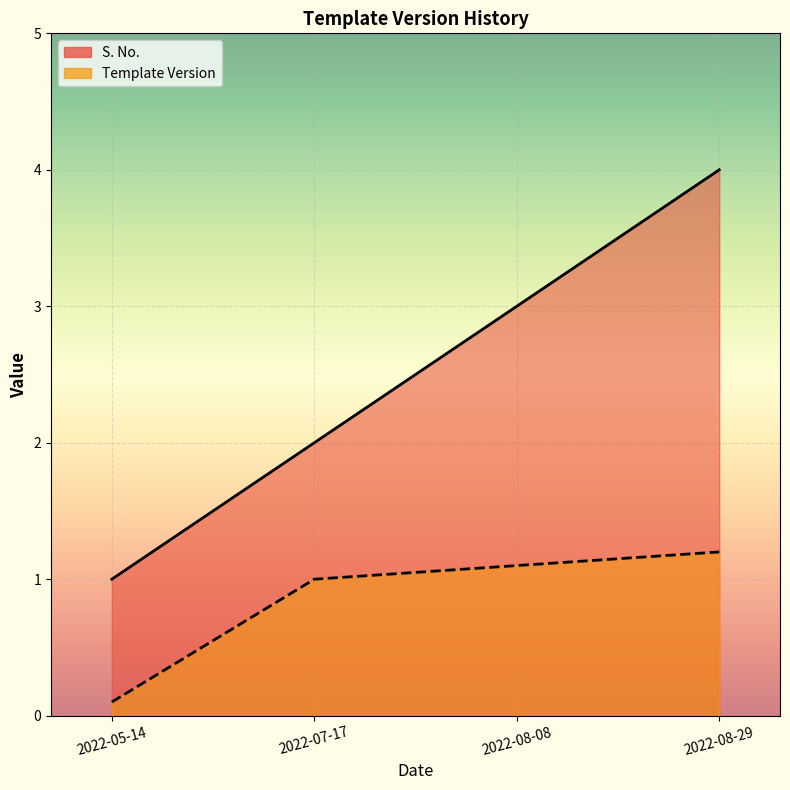

The Template Version series shows 1.6 at 2022-08-08. True or false?

False